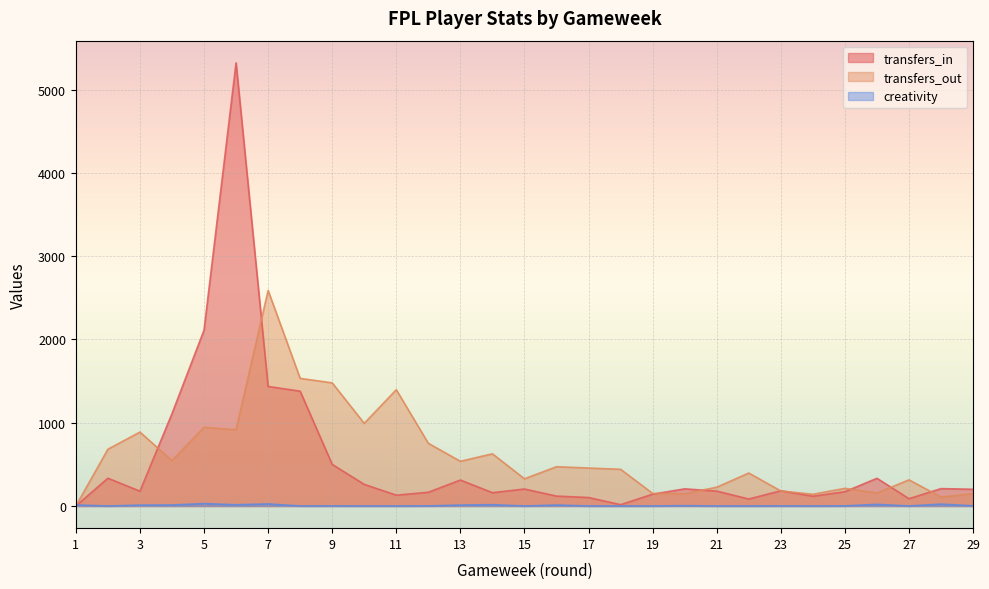

What is the difference between the maximum and minimum values in the creativity series?

28.9